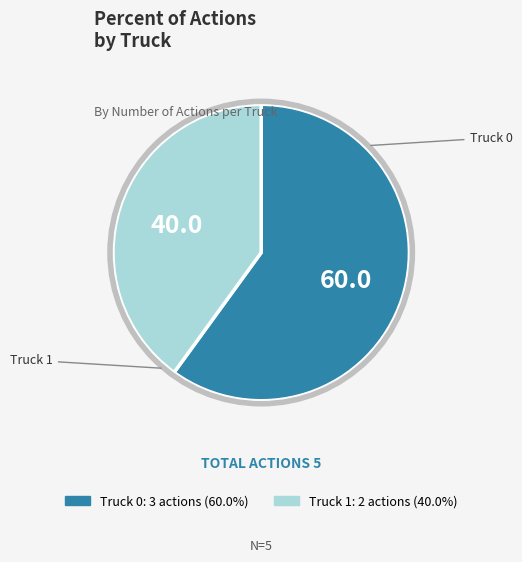

Count the number of slices in the pie.

2